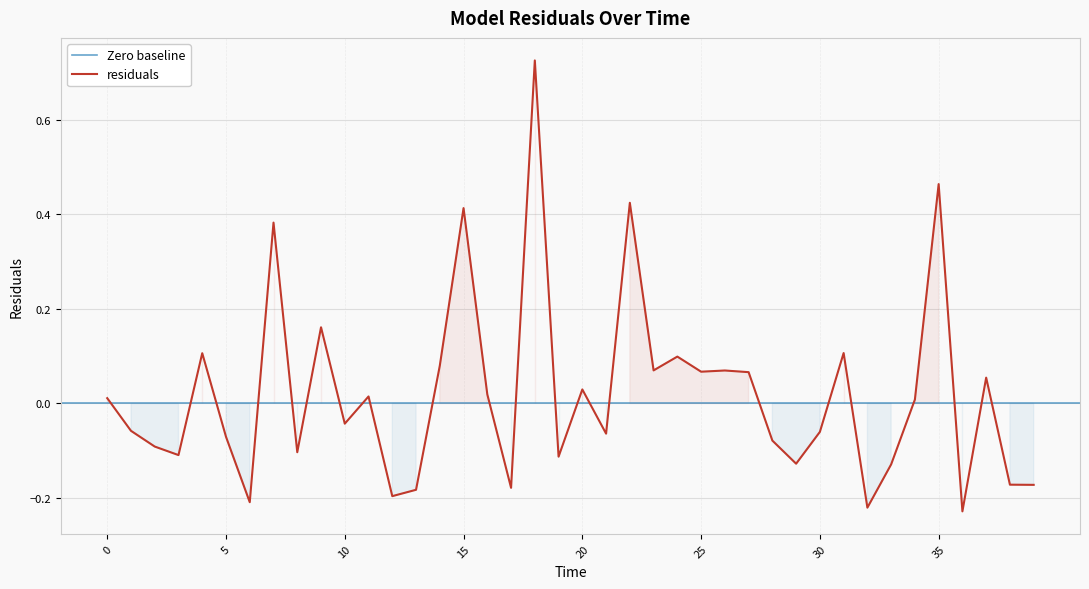

What is the approximate value at 33?

-0.1